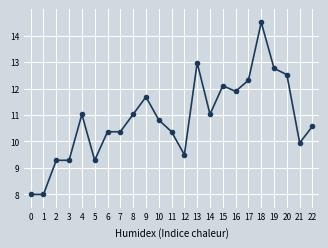

What is the average value?

10.9